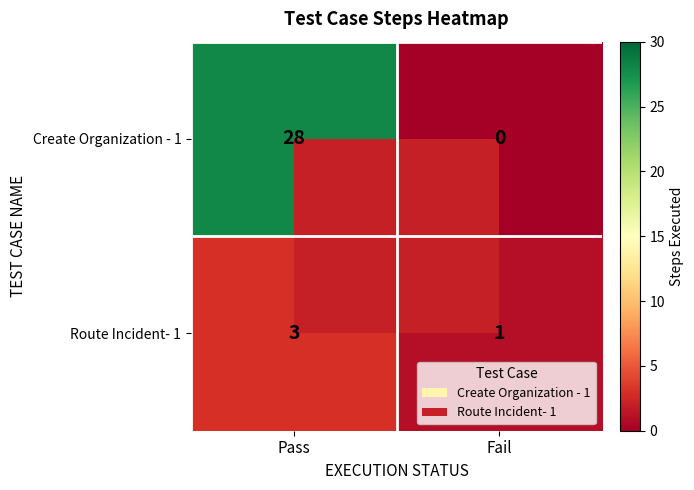

What is the average value of the Create Organization - 1 series?

14